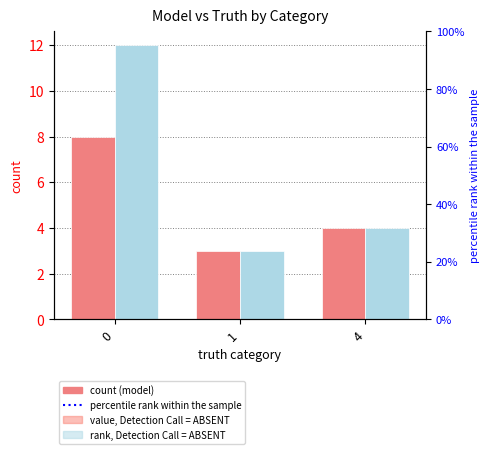

The value of truth at 0 is 12. True or false?

True